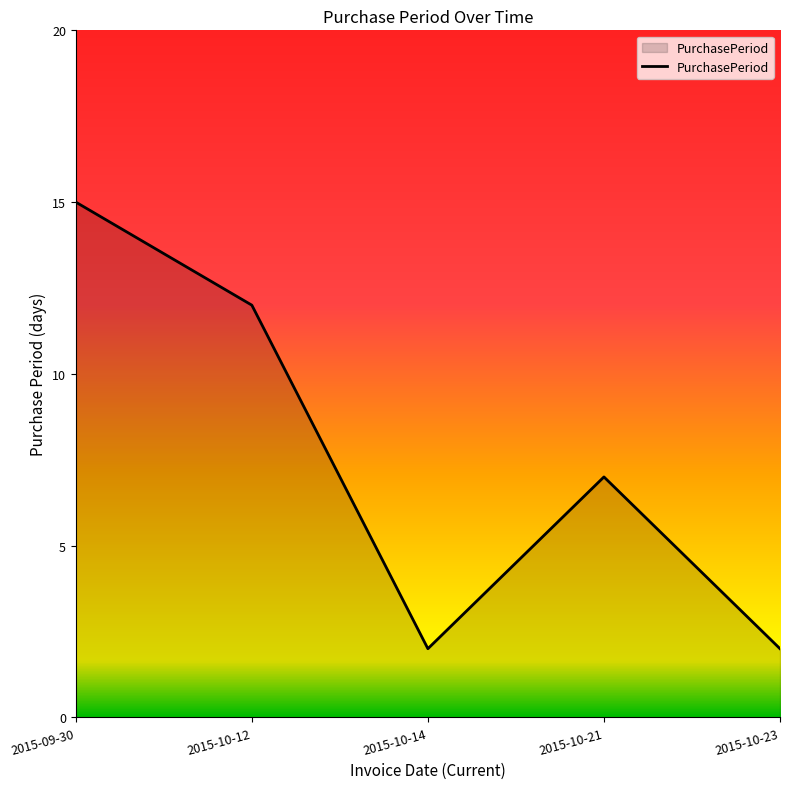

True or false: the data has more than 0 interior local peaks.

True